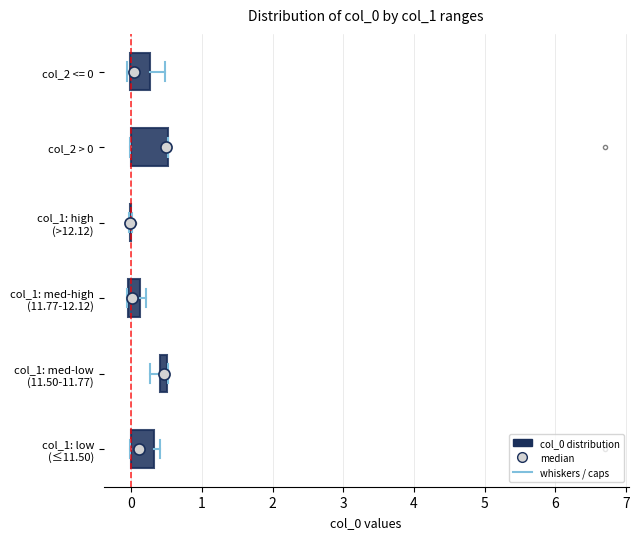

Where is the left edge of the box for col_1: med-high (11.77-12.12) on the x-axis? The values are not printed on the chart, so give them approximately, as read against the axis.

0.0